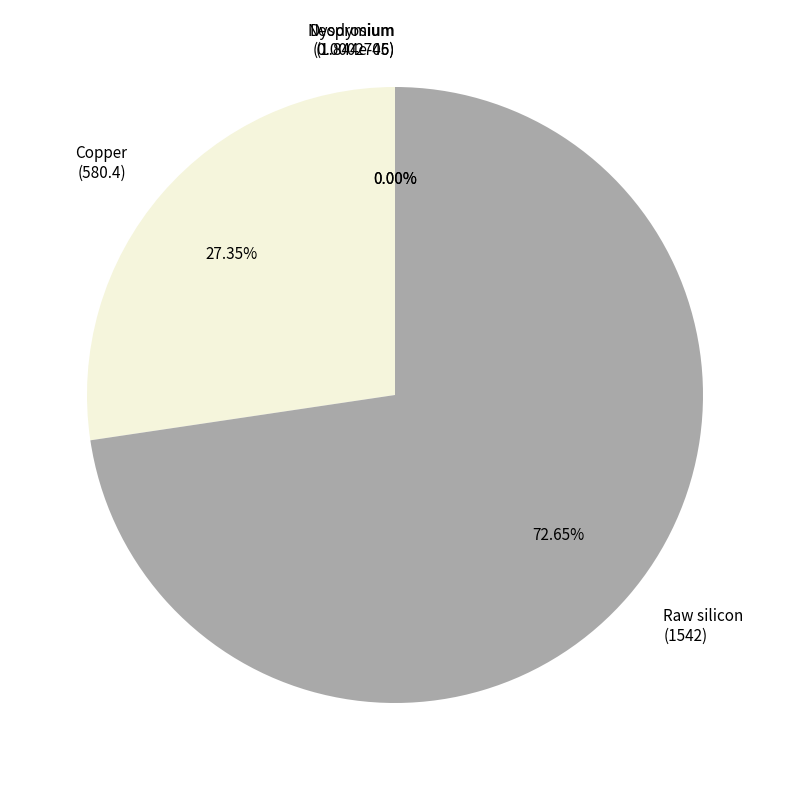

Which has a higher value, Raw silicon (1542) or Copper (580.4)?

Raw silicon (1542)